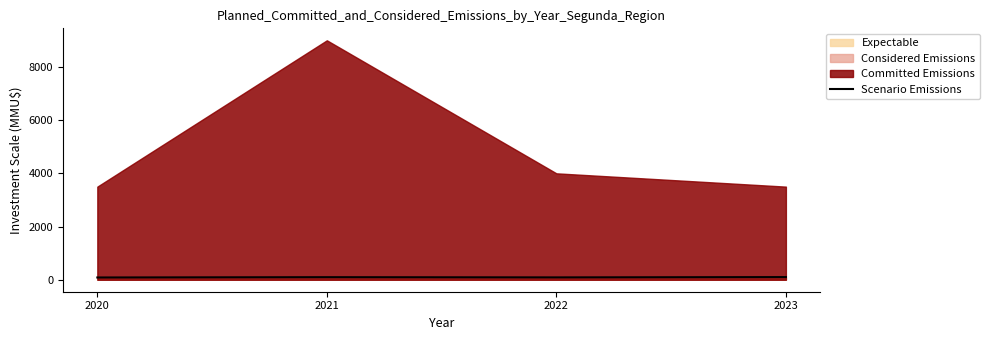

How many lines are shown in the chart?

1